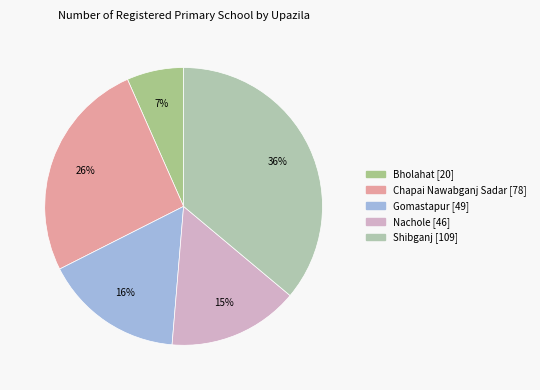

What percentage is the Chapai Nawabganj Sadar slice, to the nearest percent?

26%